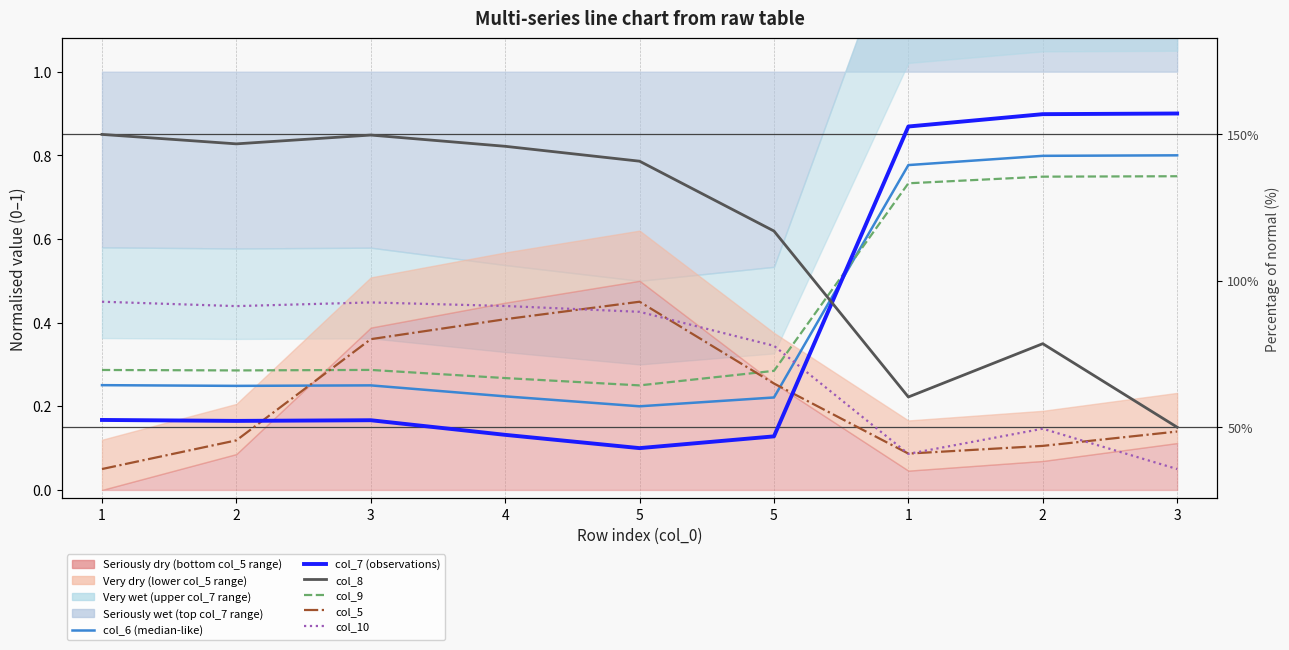

Which has a higher value, 1 or 3?

3